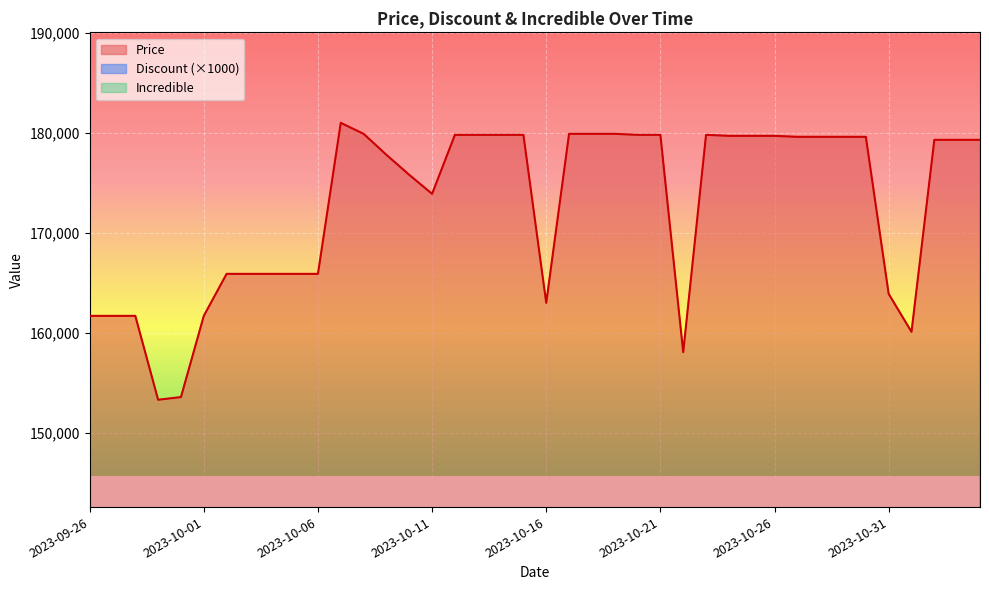

Reading left to right, what are all the values shown in this chart?

Price: 2023-09-26=161700	2023-09-27=161700	2023-09-28=161700	2023-09-29=153310	2023-09-30=153580	2023-10-01=161700	2023-10-02=165900	2023-10-03=165900	2023-10-04=165900	2023-10-05=165900	2023-10-06=165900	2023-10-07=181000	2023-10-08=179900	2023-10-09=177800	2023-10-10=175800	2023-10-11=173900	2023-10-12=179800	2023-10-13=179800	2023-10-14=179800	2023-10-15=179800	2023-10-16=163000	2023-10-17=179900	2023-10-18=179900	2023-10-19=179900	2023-10-20=179800	2023-10-21=179800	2023-10-22=158070	2023-10-23=179800	2023-10-24=179700	2023-10-25=179700	2023-10-26=179700	2023-10-27=179600	2023-10-28=179600	2023-10-29=179600	2023-10-30=179600	2023-10-31=163900	2023-11-01=160100	2023-11-02=179300	2023-11-03=179300	2023-11-04=179300
Discount: 2023-09-26=0	2023-09-27=0	2023-09-28=0	2023-09-29=0	2023-09-30=0	2023-10-01=0	2023-10-02=0	2023-10-03=0	2023-10-04=0	2023-10-05=0	2023-10-06=0	2023-10-07=0	2023-10-08=0	2023-10-09=0	2023-10-10=0	2023-10-11=0	2023-10-12=0	2023-10-13=0	2023-10-14=0	2023-10-15=0	2023-10-16=0	2023-10-17=0	2023-10-18=0	2023-10-19=0	2023-10-20=0	2023-10-21=0	2023-10-22=0	2023-10-23=0	2023-10-24=0	2023-10-25=0	2023-10-26=0	2023-10-27=0	2023-10-28=0	2023-10-29=0	2023-10-30=0	2023-10-31=0	2023-11-01=0	2023-11-02=6000	2023-11-03=6000	2023-11-04=6000